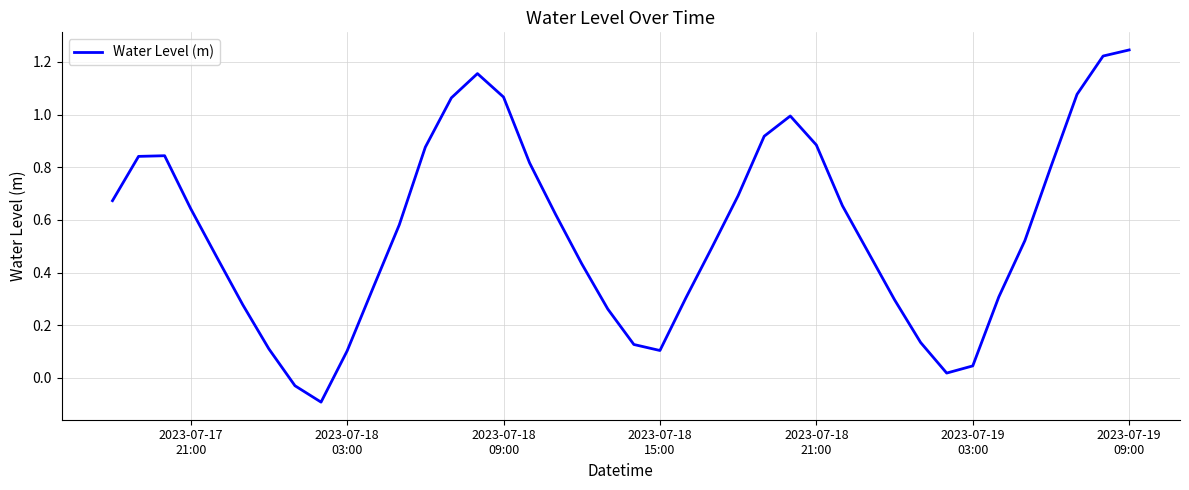

What is the difference between the maximum and minimum values?

1.3